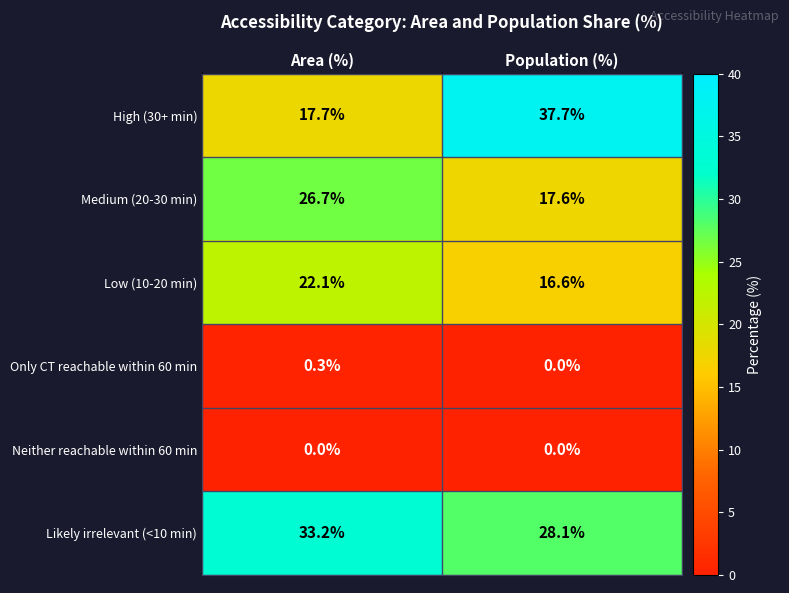

What is the sum of the Low (10-20 min) values at Area (%) and Population (%)?

38.7